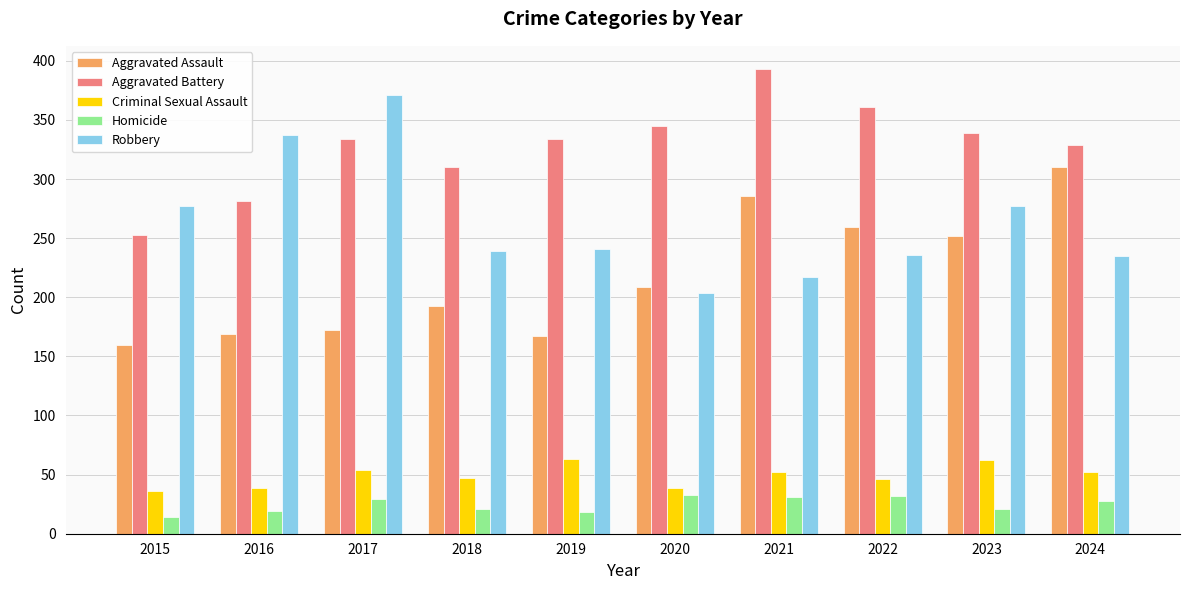

How many groups of bars are there?

10